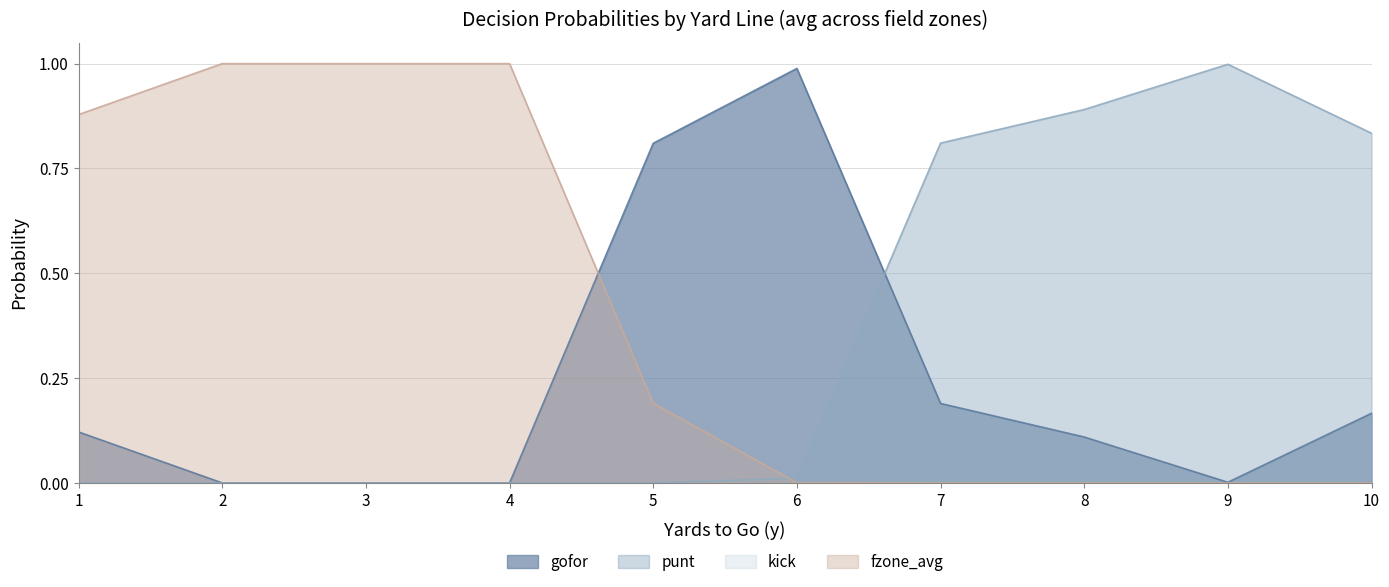

How many lines are shown in the chart?

4